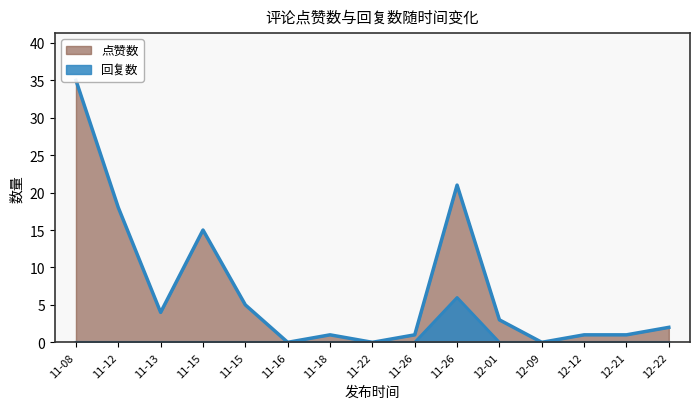

True or false: 回复数 and 点赞数 intersect in this chart.

False